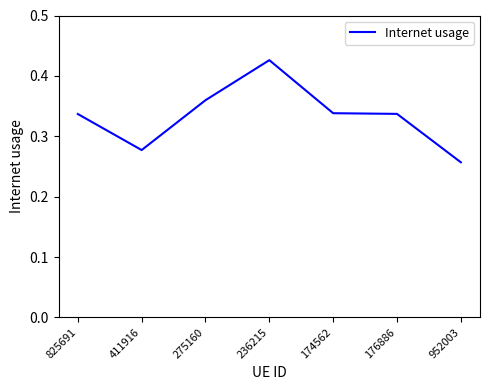

Where is the first local maximum?

236215